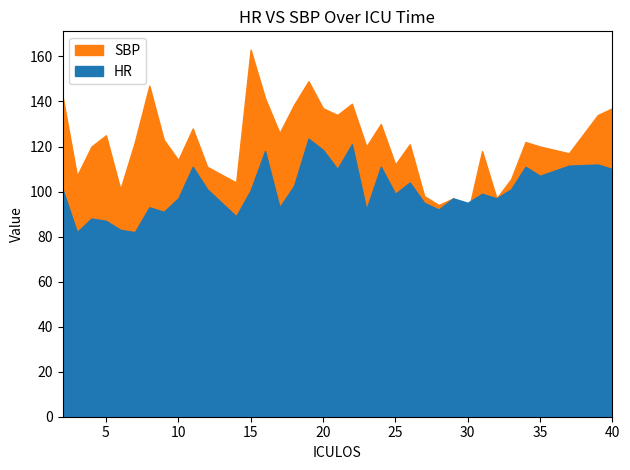

How many data points in HR are less than 100?

18